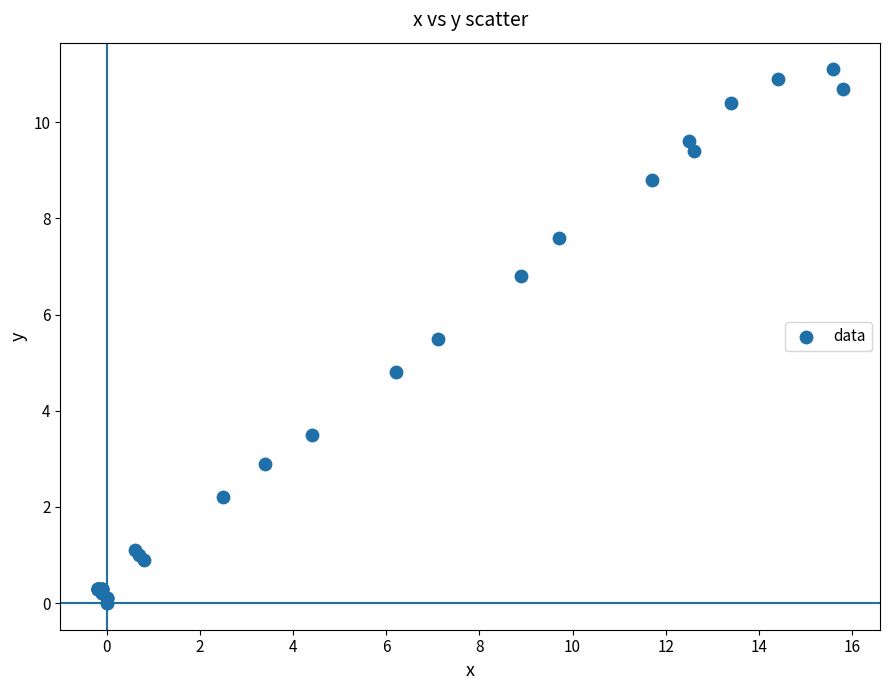

What Y value in the scatter plot is closest to 5?

4.8